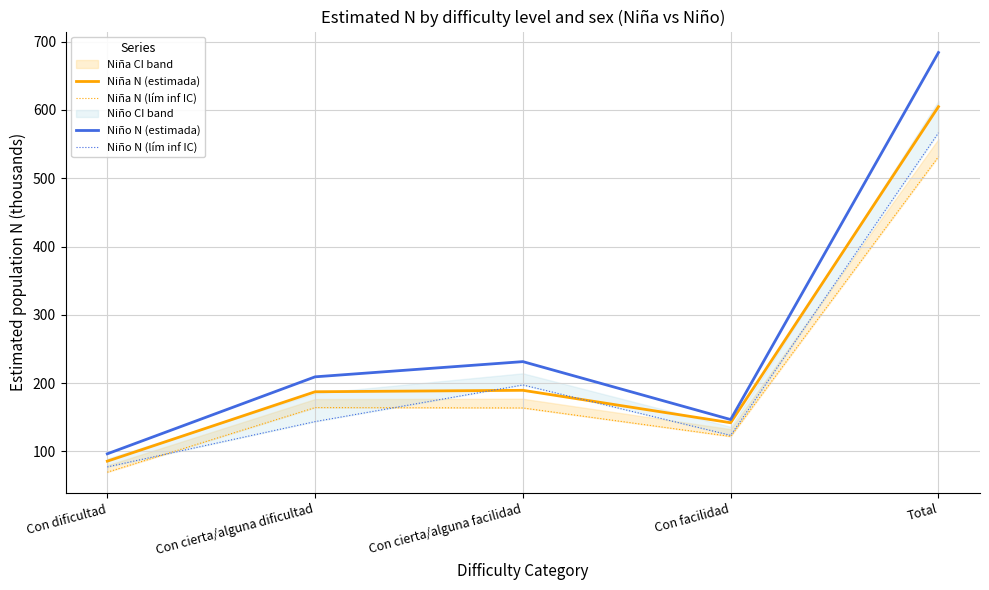

In Niño N (estimada), how many points are lower than both neighbors (excluding endpoints)?

1